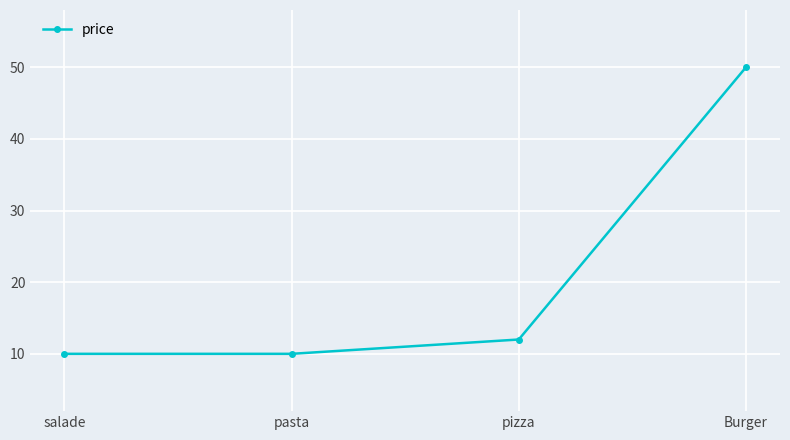

What is the change in value from pasta to pizza?

+2